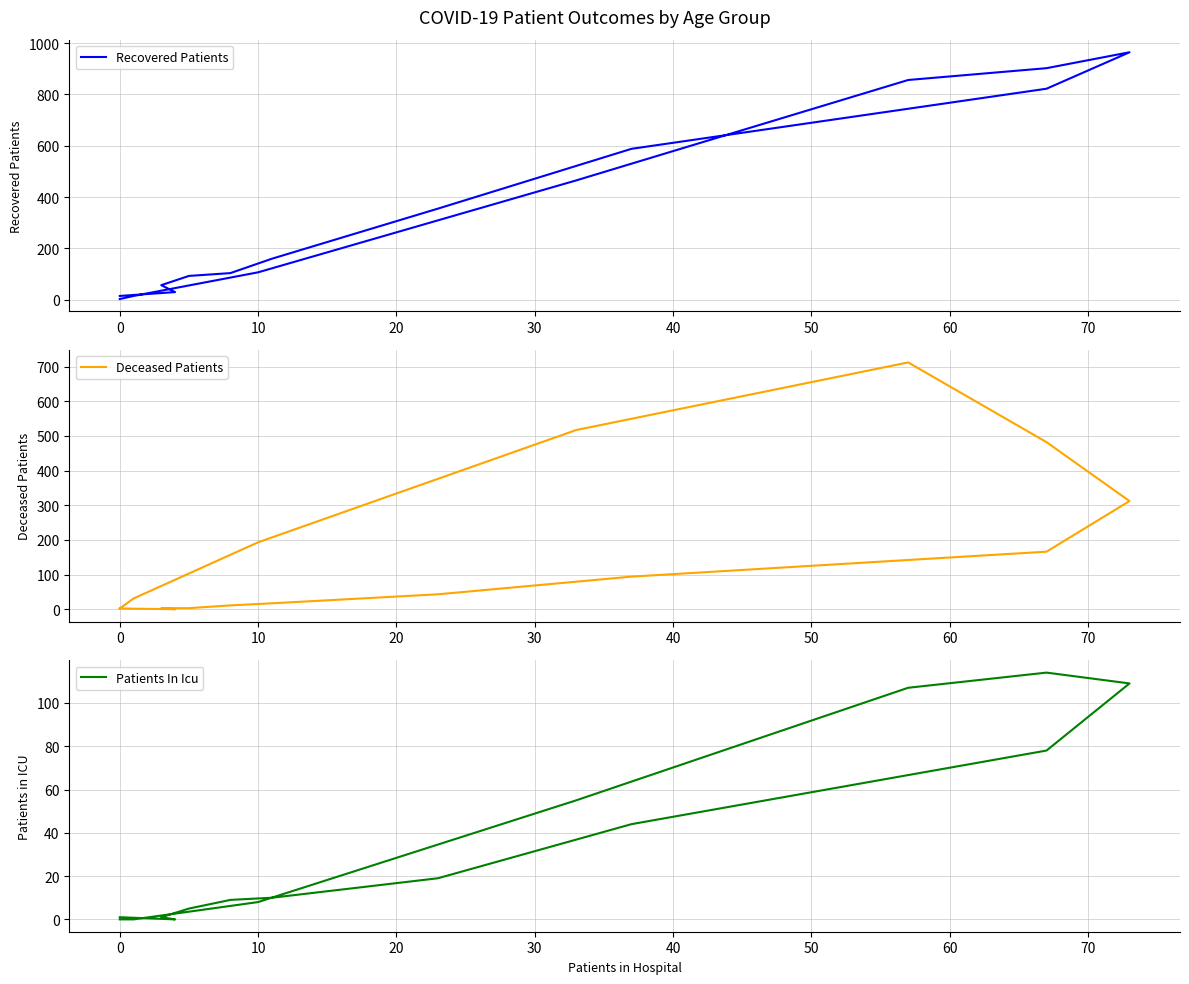

True or false: Patients In Icu has more than 1 interior local peaks.

False